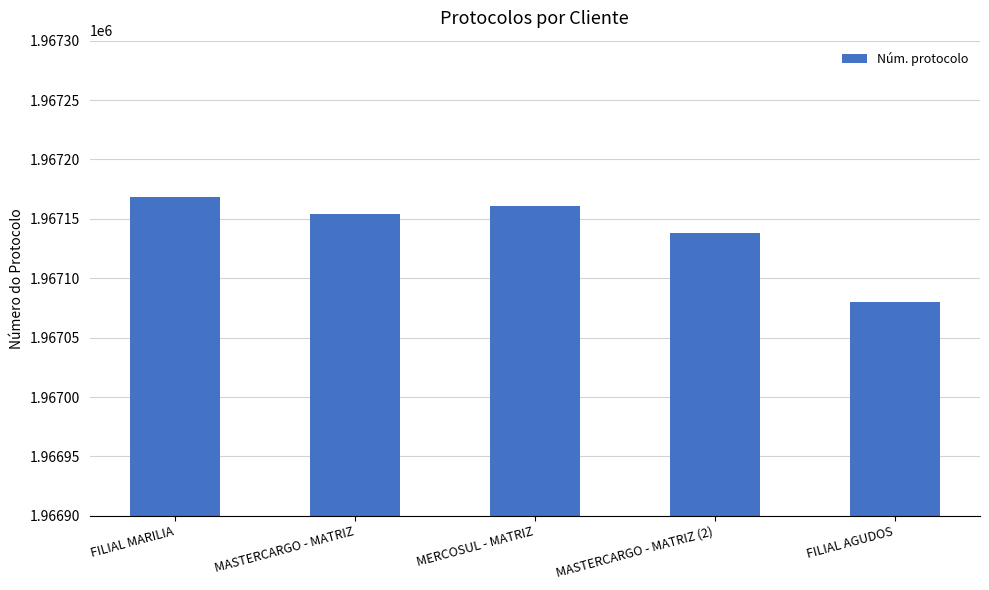

List the labels in order of value, smallest first.

FILIAL AGUDOS, MASTERCARGO - MATRIZ (2), MASTERCARGO - MATRIZ, MERCOSUL - MATRIZ, FILIAL MARILIA